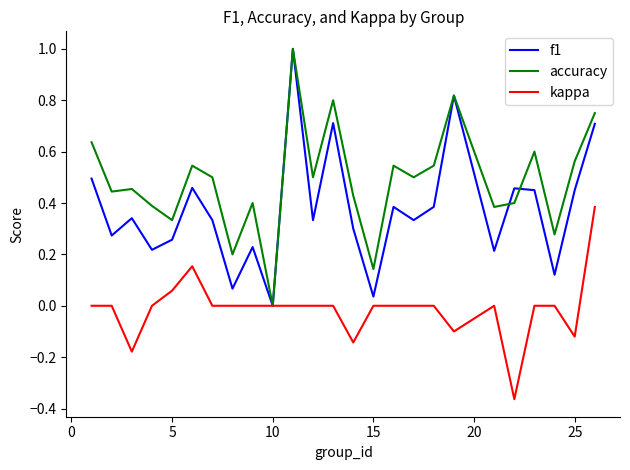

What is the highest value of the f1 series?

1.0